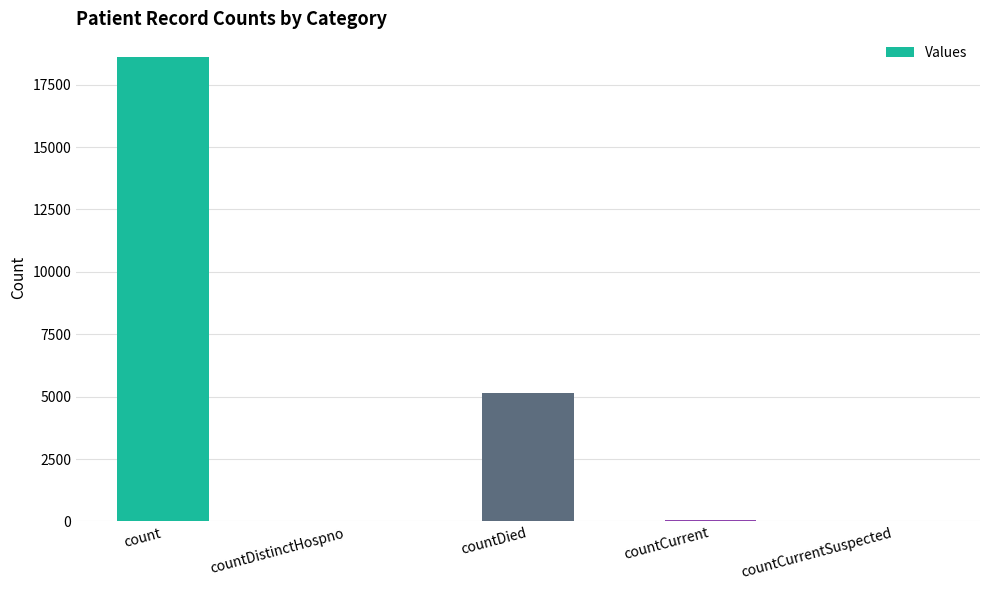

Is it true that the value at countCurrentSuspected is 12777?

False